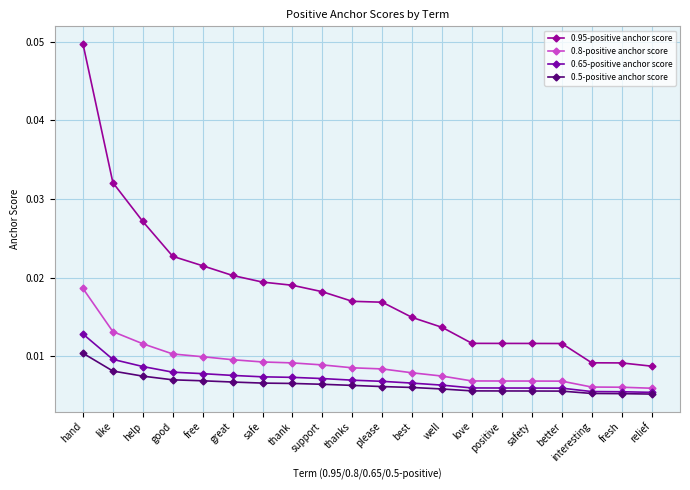

What are all the series names shown in the legend?

0.95-positive anchor score, 0.8-positive anchor score, 0.65-positive anchor score, 0.5-positive anchor score